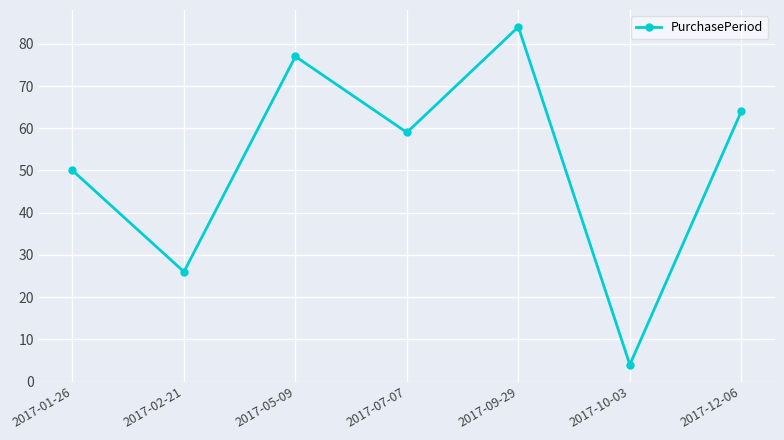

At which label is the value closest to 44?

2017-01-26